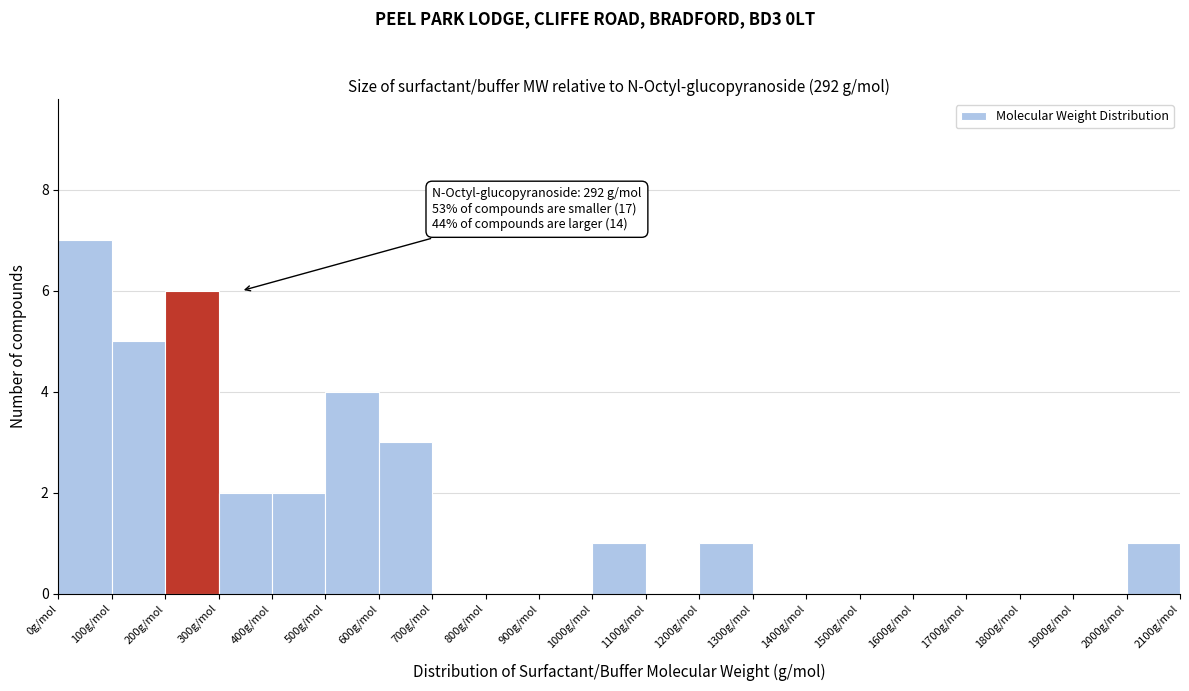

Over which range of the x-axis is the bar tallest?

0 to 100